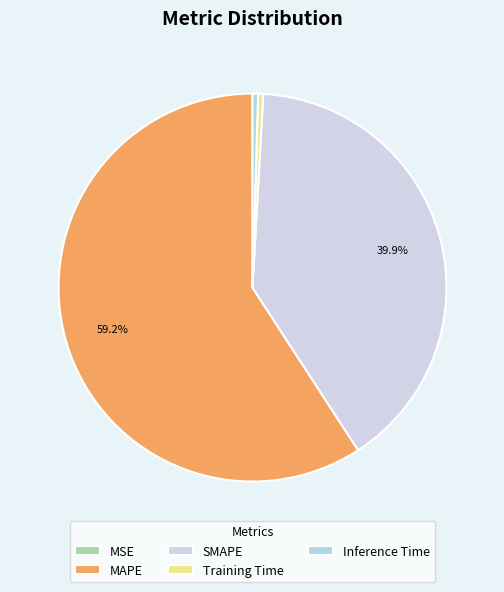

True or false: Training Time accounts for 0% of the total.

True